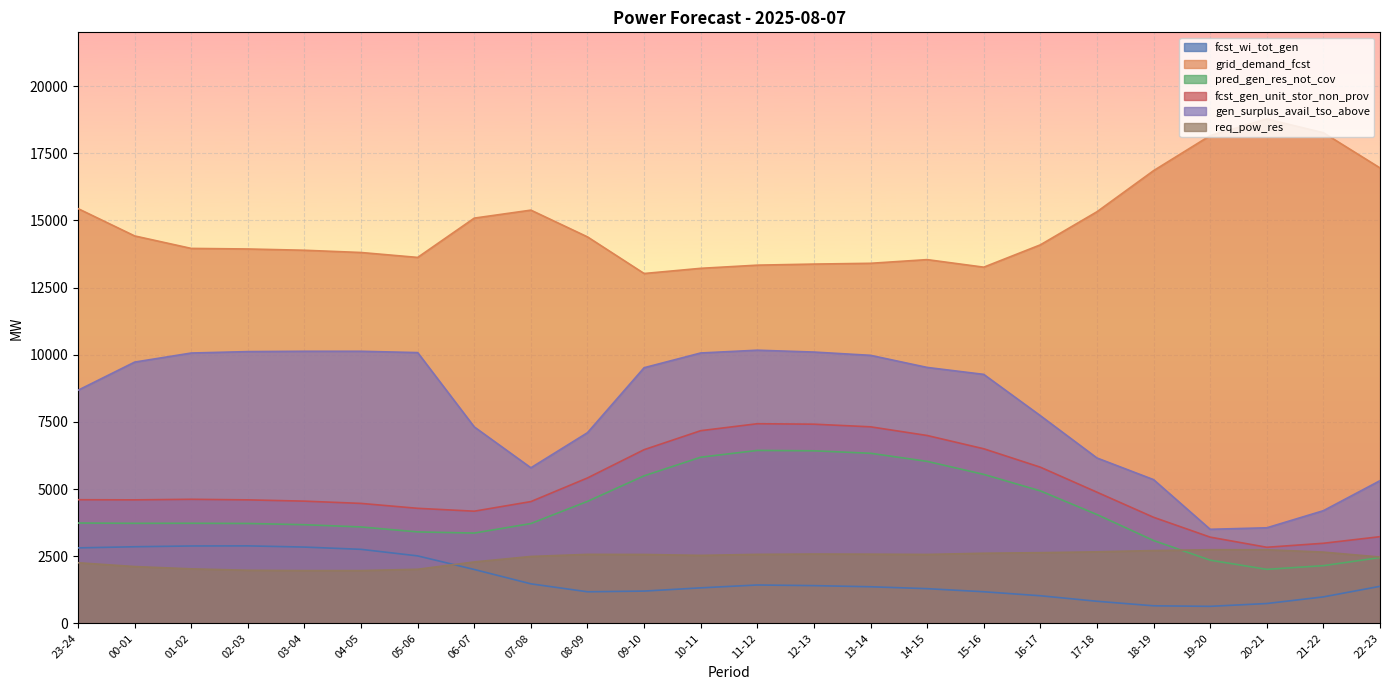

Reading left to right, transcribe all the data shown in this chart.

fcst_wi_tot_gen: 23-24=2808	00-01=2850	01-02=2879	02-03=2883	03-04=2838	04-05=2754	05-06=2510	06-07=2004	07-08=1470	08-09=1174	09-10=1200	10-11=1320	11-12=1427	12-13=1403	13-14=1361	14-15=1290	15-16=1175	16-17=1026	17-18=821	18-19=652	19-20=632	20-21=737	21-22=984	22-23=1377
grid_demand_fcst: 23-24=15438	00-01=14421	01-02=13956	02-03=13935	03-04=13888	04-05=13804	05-06=13621	06-07=15084	07-08=15381	08-09=14385	09-10=13022	10-11=13215	11-12=13333	12-13=13373	13-14=13402	14-15=13539	15-16=13258	16-17=14089	17-18=15321	18-19=16851	19-20=18155	20-21=18774	21-22=18263	22-23=16952
pred_gen_res_not_cov: 23-24=3734	00-01=3723	01-02=3725	02-03=3717	03-04=3671	04-05=3587	05-06=3403	06-07=3360	07-08=3714	08-09=4540	09-10=5491	10-11=6184	11-12=6436	12-13=6422	13-14=6330	14-15=6029	15-16=5544	16-17=4930	17-18=4049	18-19=3082	19-20=2351	20-21=2009	21-22=2146	22-23=2448
fcst_gen_unit_stor_non_prov: 23-24=4601	00-01=4596	01-02=4617	02-03=4596	03-04=4548	04-05=4464	05-06=4281	06-07=4174	07-08=4532	08-09=5412	09-10=6464	10-11=7171	11-12=7430	12-13=7413	13-14=7315	14-15=6992	15-16=6498	16-17=5812	17-18=4881	18-19=3947	19-20=3208	20-21=2831	21-22=2980	22-23=3225
gen_surplus_avail_tso_above: 23-24=8676	00-01=9724	01-02=10062	02-03=10115	03-04=10127	04-05=10127	05-06=10078	06-07=7311	07-08=5790	08-09=7097	09-10=9515	10-11=10064	11-12=10167	12-13=10098	13-14=9976	14-15=9526	15-16=9267	16-17=7730	17-18=6155	18-19=5349	19-20=3500	20-21=3556	21-22=4193	22-23=5310
req_pow_res: 23-24=2255	00-01=2113	01-02=2028	02-03=1975	03-04=1963	04-05=1963	05-06=2012	06-07=2285	07-08=2489	08-09=2567	09-10=2563	10-11=2529	11-12=2567	12-13=2579	13-14=2574	14-15=2564	15-16=2609	16-17=2630	17-18=2662	18-19=2708	19-20=2740	20-21=2739	21-22=2651	22-23=2468